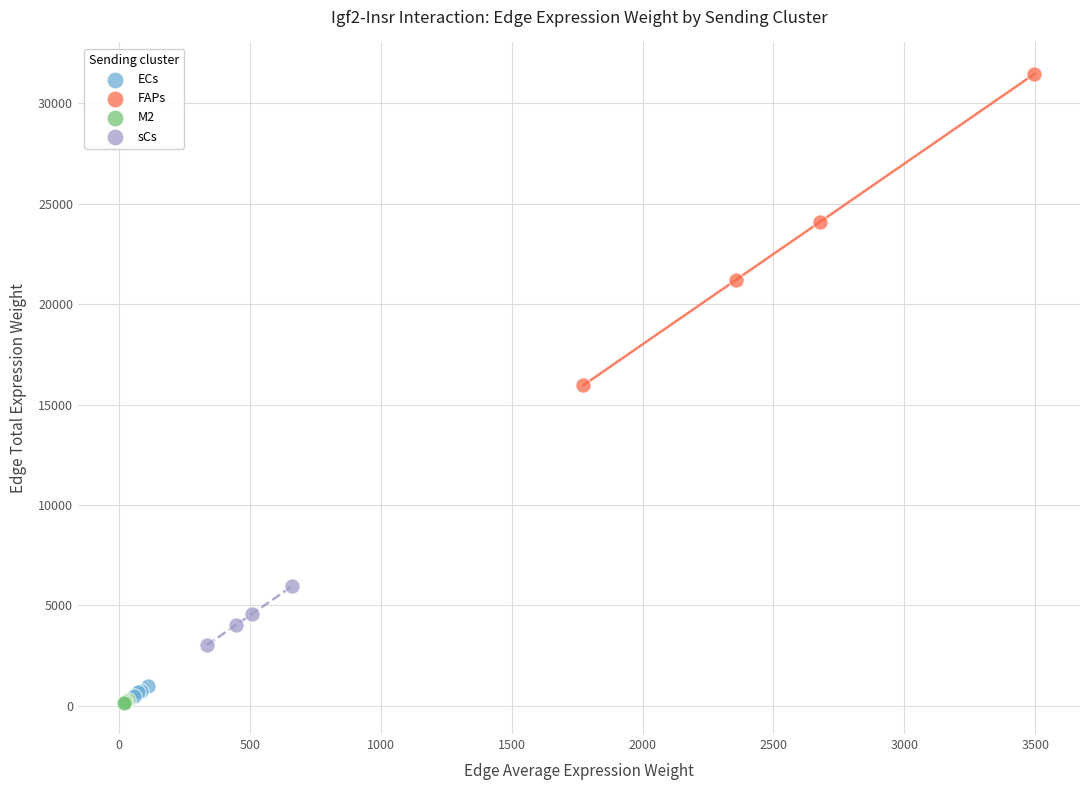

Which series reaches the maximum Y coordinate?

FAPs